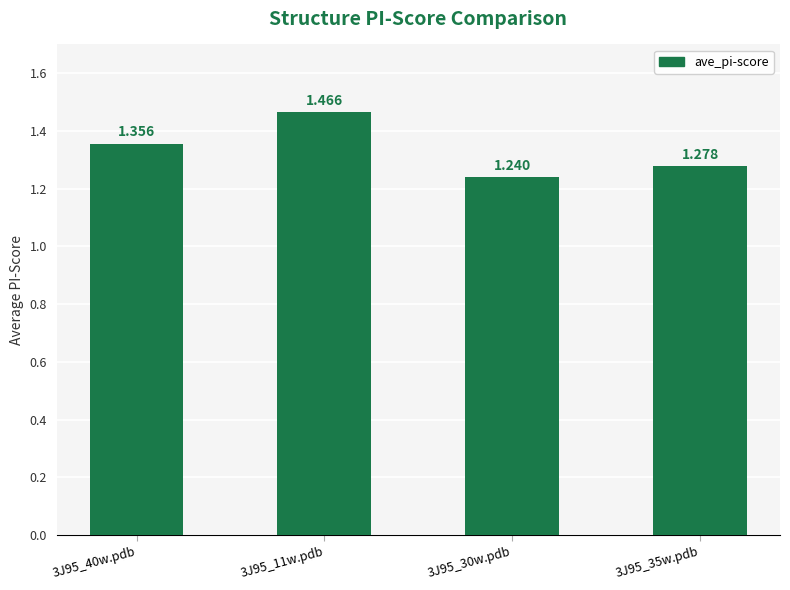

How many bars are there in total?

4